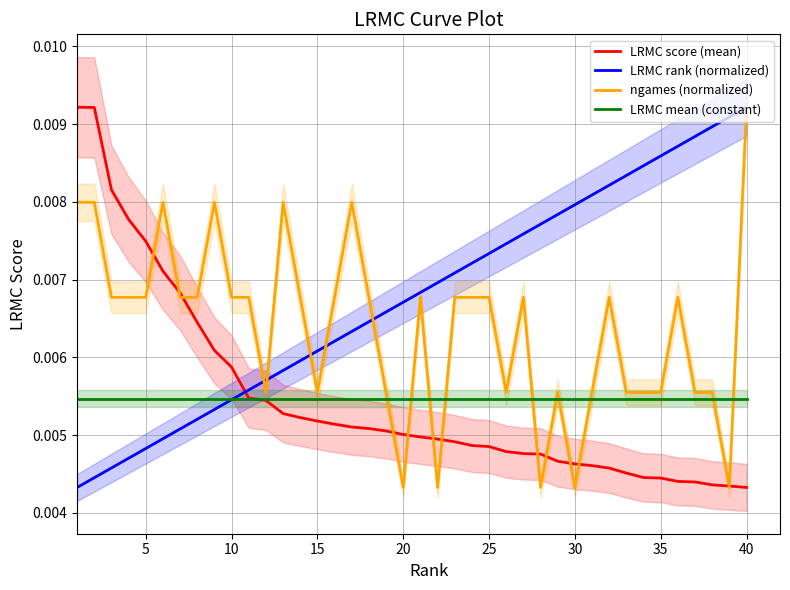

Which series ends up on top after the final intersection of LRMC mean (constant) and ngames (normalized)?

ngames (normalized)